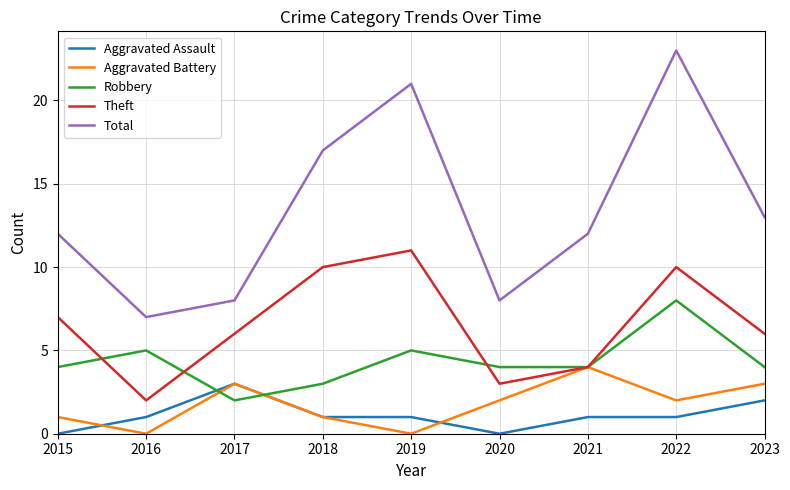

What are all the series names shown in the legend?

Aggravated Assault, Aggravated Battery, Robbery, Theft, Total